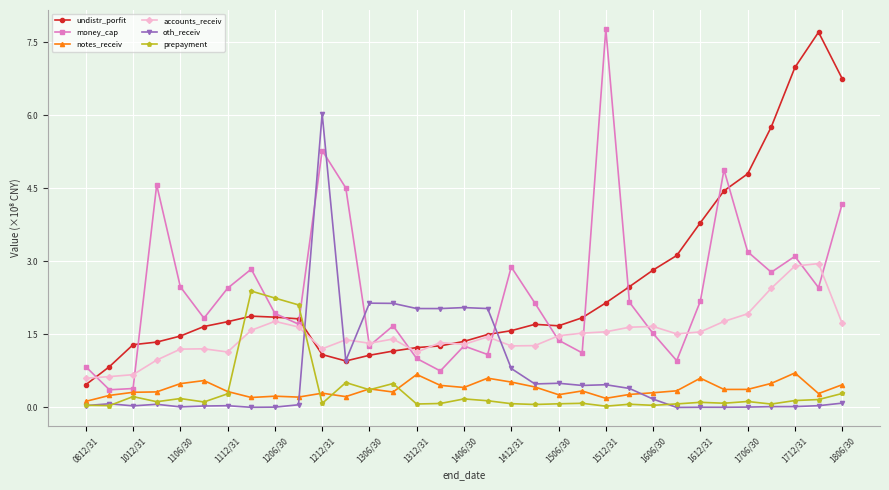

Which series ends up on top after the final intersection of money_cap and oth_receiv?

money_cap